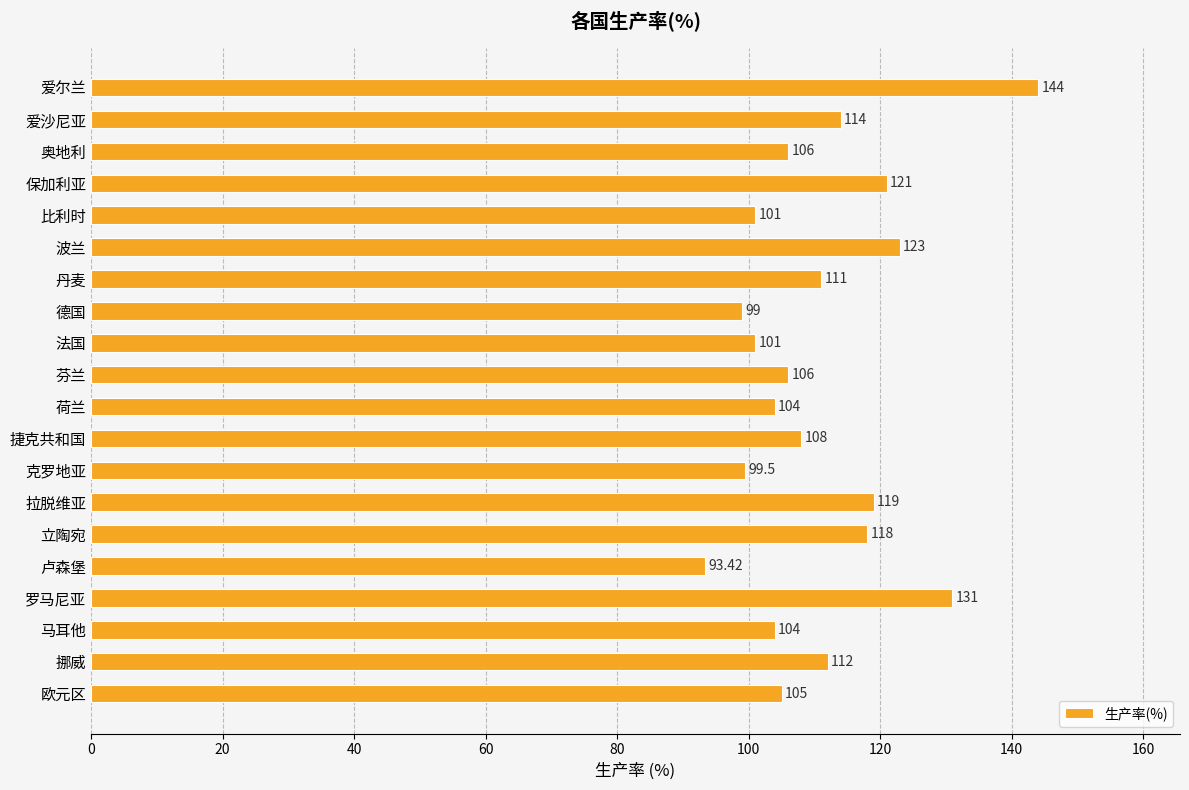

What is the label of the 15th bar from the bottom?

波兰